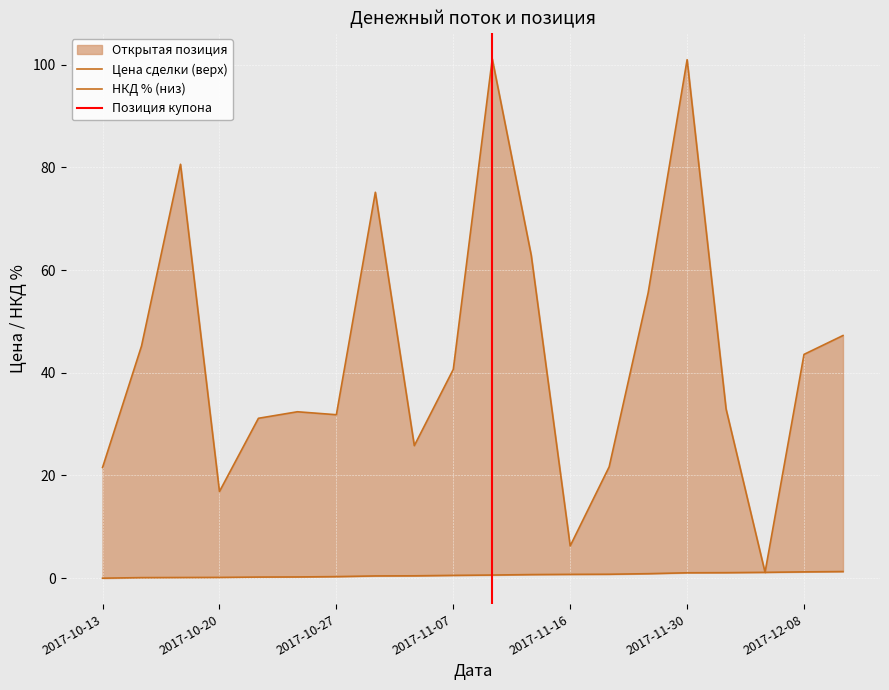

Reading left to right, transcribe all the data shown in this chart.

2017-10-13=21.6	2017-10-18=45.2	2017-10-19=80.6	2017-10-20=16.9	2017-10-23=31.1	2017-10-24=32.4	2017-10-27=31.8	2017-11-02=75.2	2017-11-03=25.8	2017-11-07=40.7	2017-11-10=101.2	2017-11-14=62.9	2017-11-16=6.3	2017-11-17=21.7	2017-11-22=55.6	2017-11-30=101.0	2017-12-01=33.0	2017-12-04=1.1	2017-12-08=43.6	2017-12-11=47.3